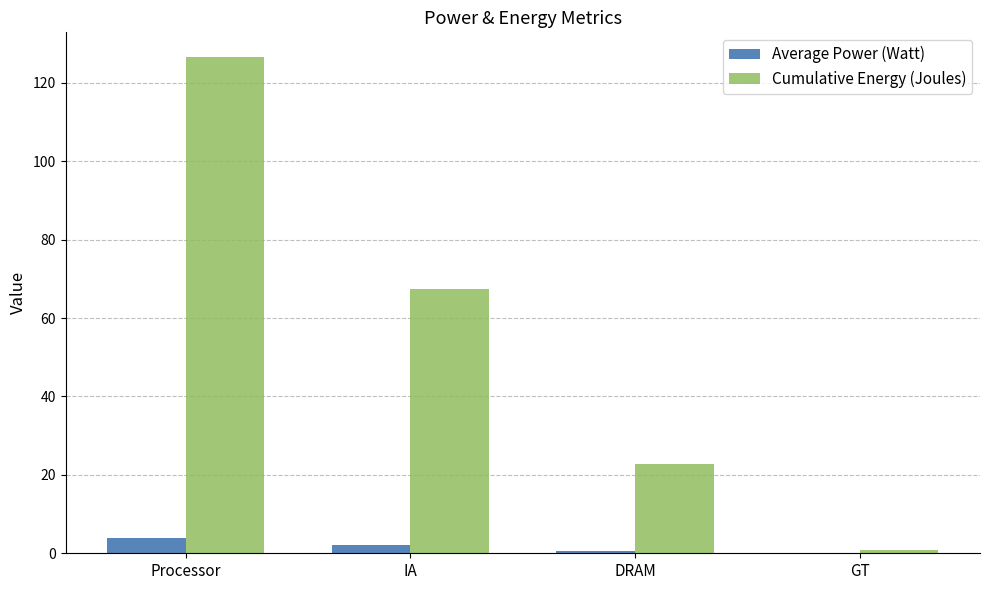

Which label corresponds to the largest value in the chart?

Processor